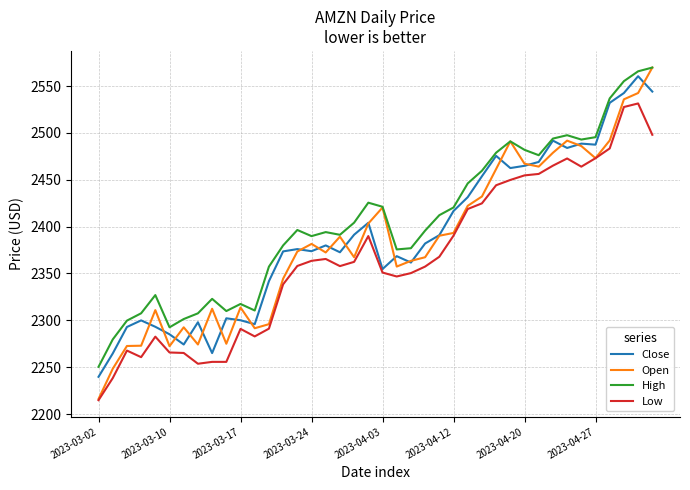

How many lines are shown in the chart?

4